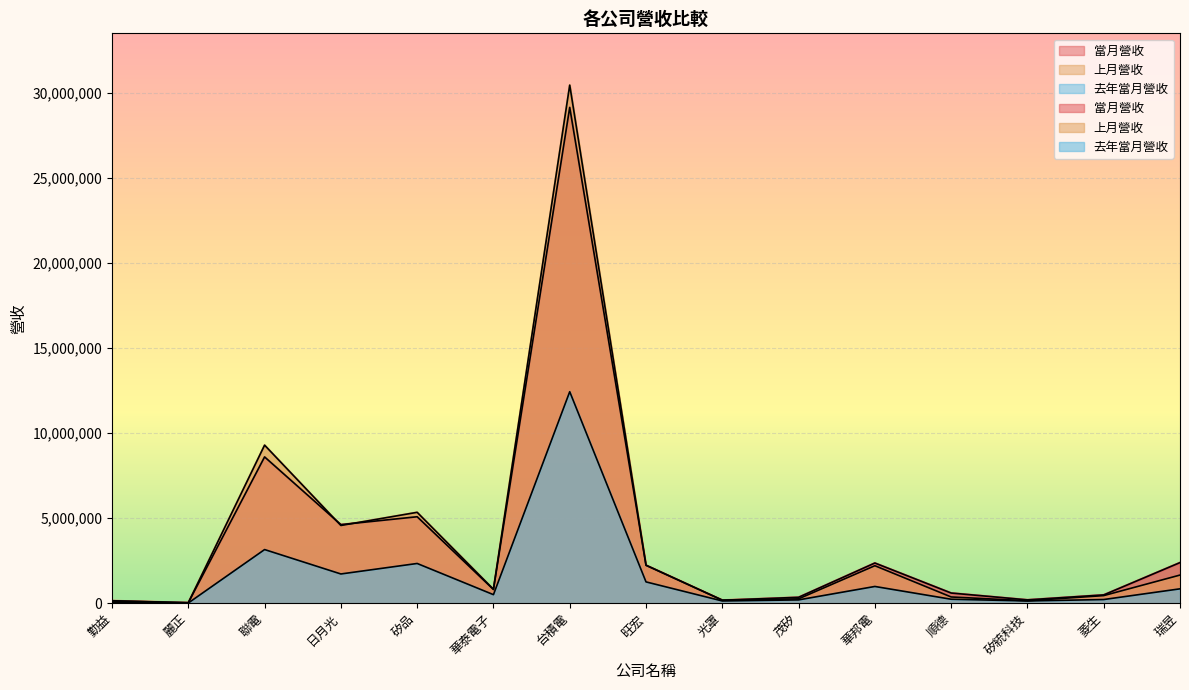

At how many categories does at least one series exceed 17039656?

1